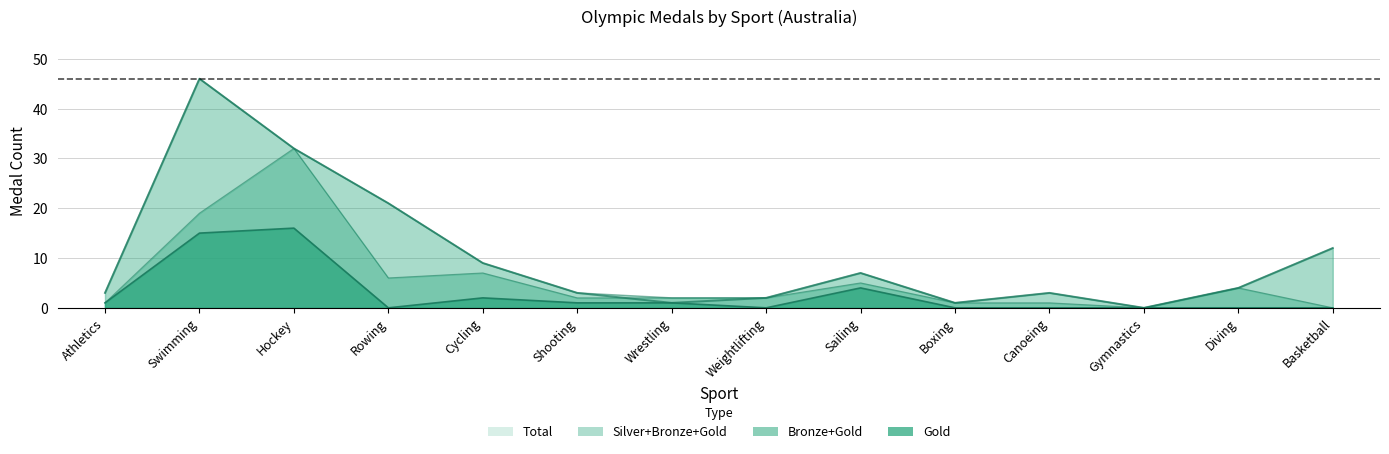

What is the total value across all series at Shooting?

4